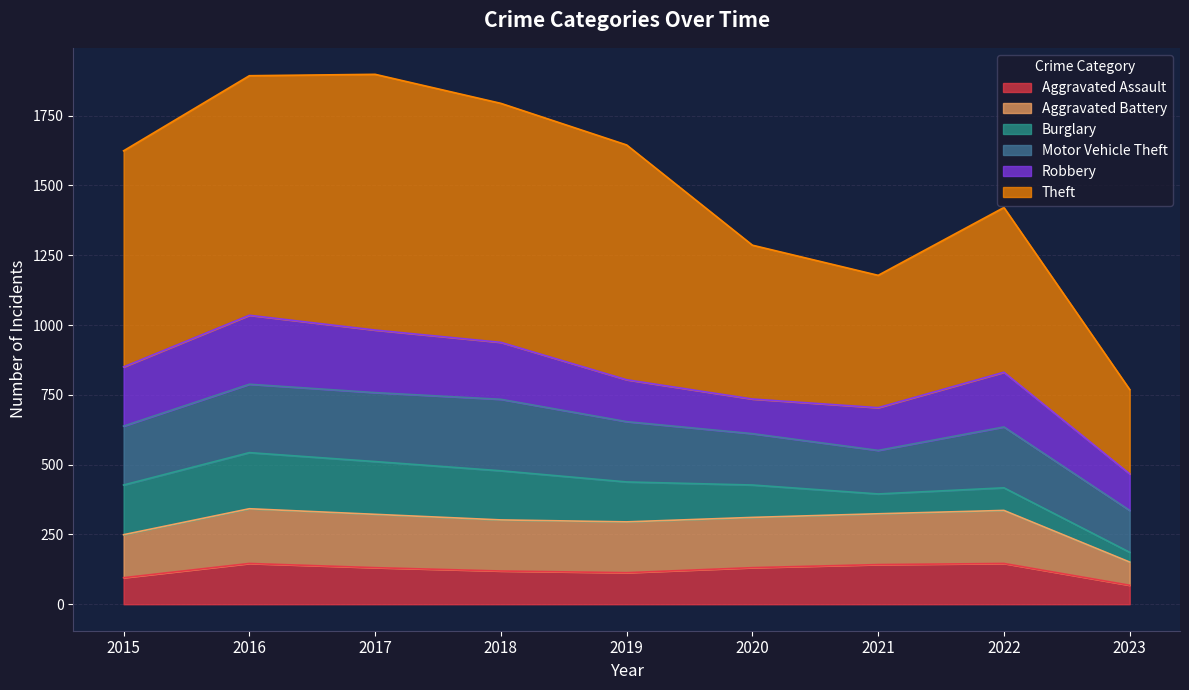

Which category has the lowest value in the Aggravated Assault series?

2023